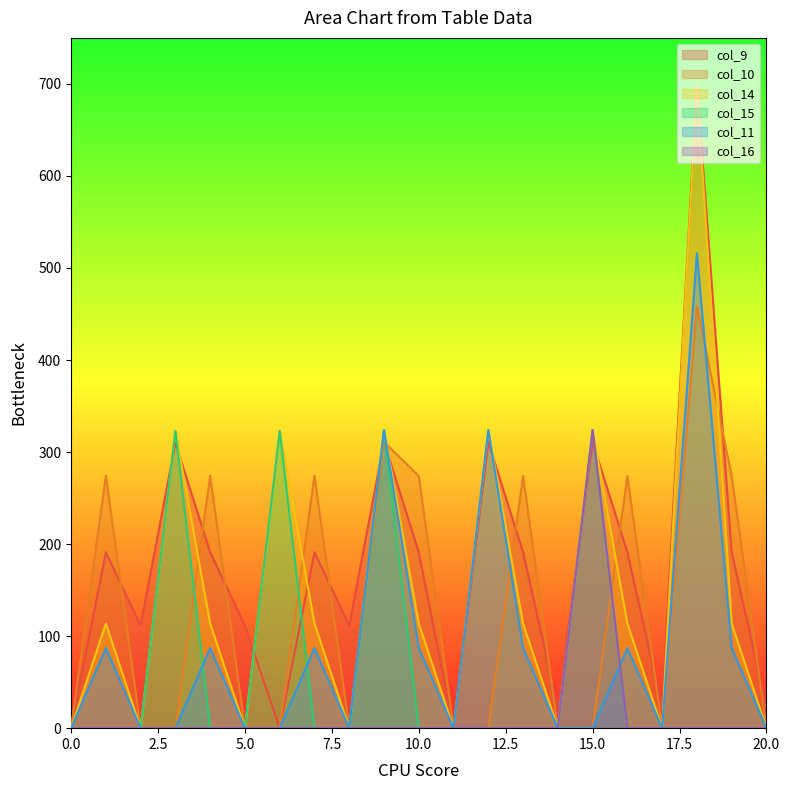

Reading left to right, list all the values displayed in this chart.

col_9: 0.0	191.1	111.5	309.9	191.1	111.5	0.0	191.1	111.5	310.9	191.1	0.0	310.9	191.1	22.5	310.9	191.1	22.5	699.0	191.1	22.5
col_10: 0.0	274.1	0.0	0.0	274.1	0.0	0.0	274.1	0.0	310.9	274.1	0.0	0.0	274.1	0.0	0.0	274.1	0.0	458.5	274.1	0.0
col_14: 0.0	113.7	0.0	323.0	113.7	0.0	323.0	113.7	0.0	324.0	113.7	0.0	324.0	113.7	0.0	324.0	113.7	0.0	699.0	113.7	0.0
col_15: 0.0	0.0	0.0	323.0	0.0	0.0	323.0	0.0	0.0	324.0	0.0	0.0	0.0	0.0	0.0	324.0	0.0	0.0	0.0	0.0	0.0
col_11: 0.0	87.0	0.0	0.0	87.0	0.0	0.0	87.0	0.0	324.0	87.0	0.0	324.0	87.0	0.0	0.0	87.0	0.0	516.0	87.0	0.0
col_16: 0.0	0.0	0.0	0.0	0.0	0.0	0.0	0.0	0.0	0.0	0.0	0.0	0.0	0.0	0.0	324.0	0.0	0.0	0.0	0.0	0.0